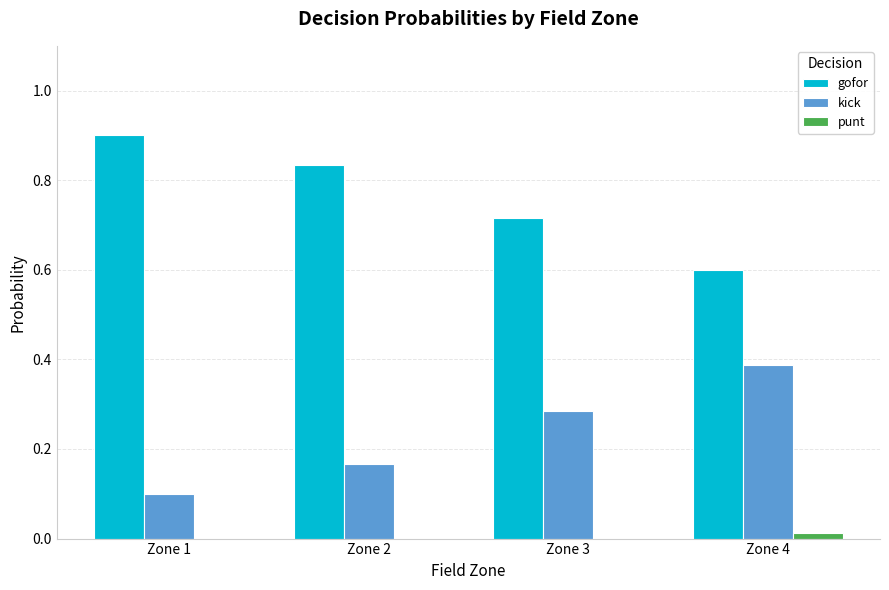

At which label is gofor closest to 0?

Zone 4